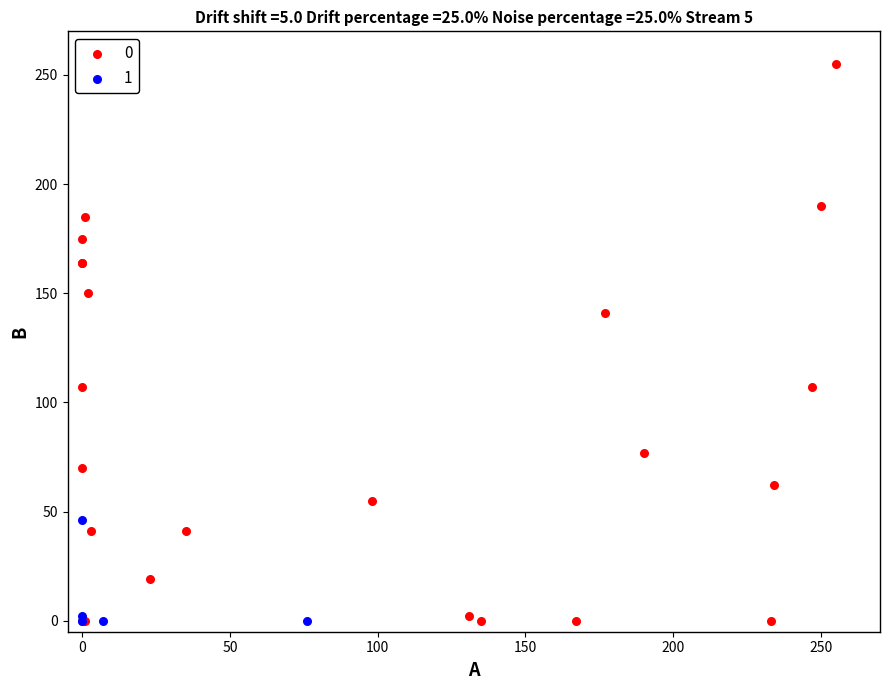

Which series has the widest spread of Y values?

0